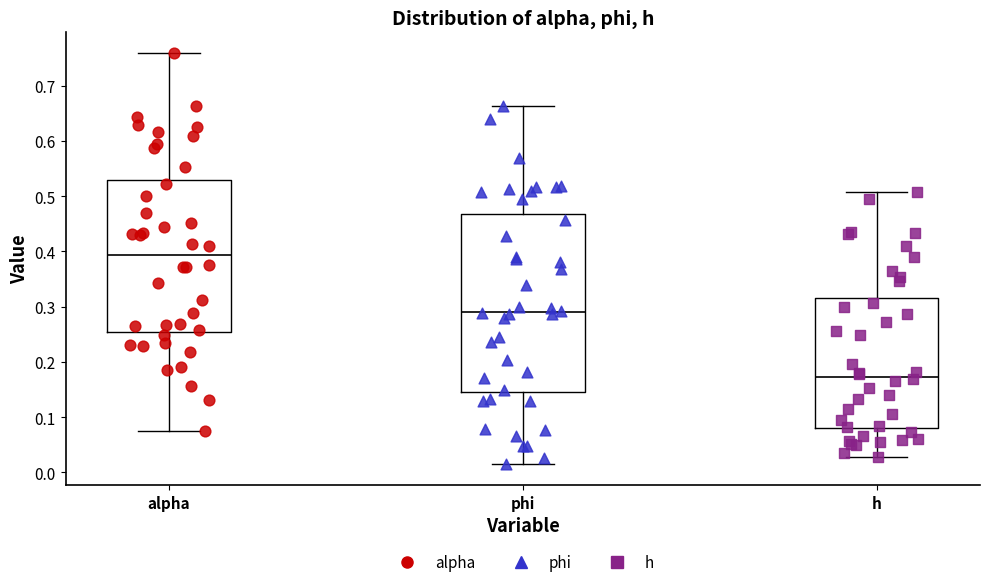

Which box has the lowest median line?

h